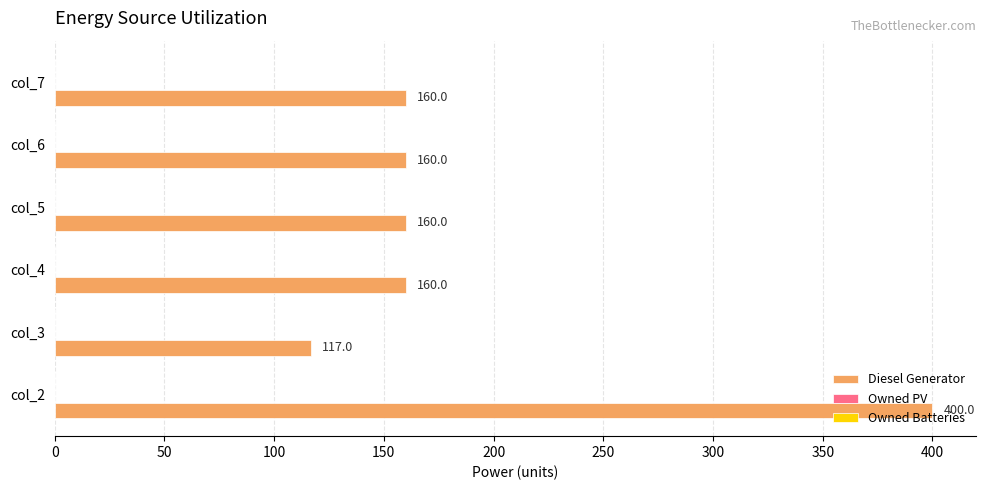

What is the change in value from col_3 to col_4?

+43.0